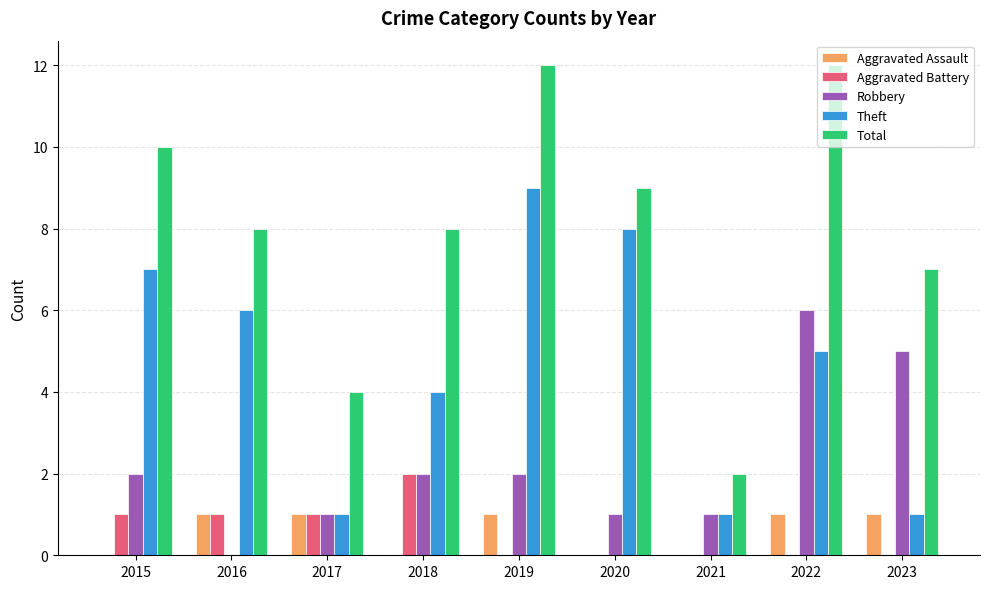

Which series changed the most between 2015 and 2018?

Theft